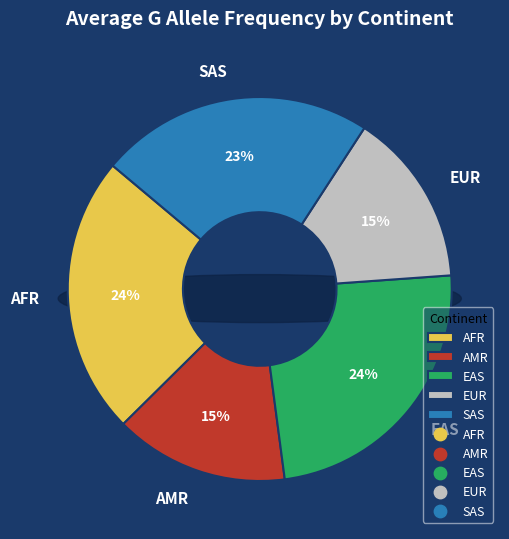

Is it true that 25 is 14% of the pie?

False